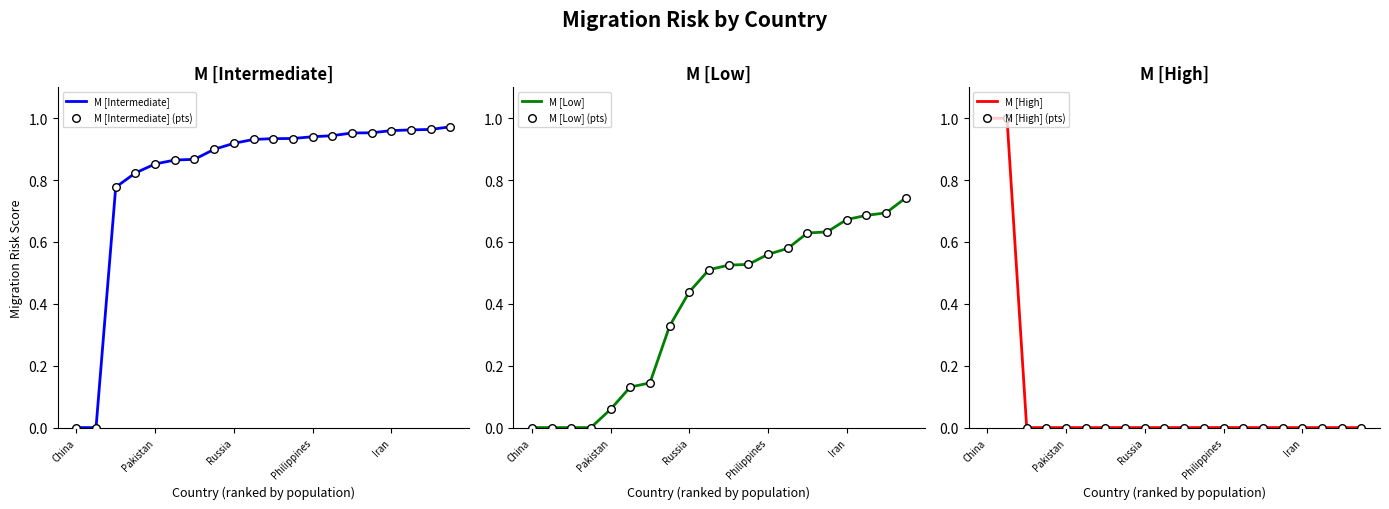

What are all the series names shown in the legend?

M [Intermediate], M [Intermediate] (pts), M [Low], M [Low] (pts), M [High], M [High] (pts)